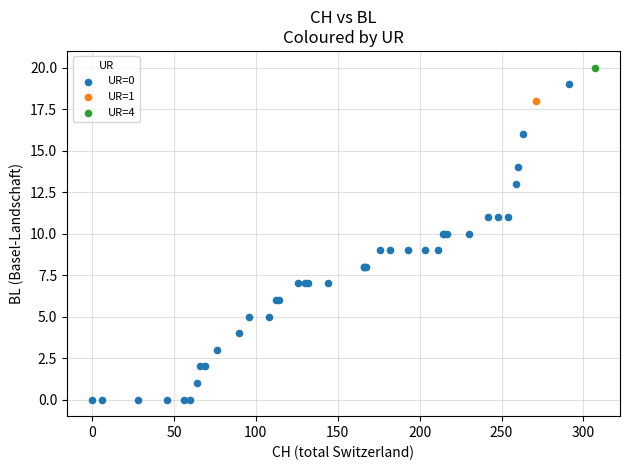

What are all the series names shown in the legend?

UR=0, UR=1, UR=4